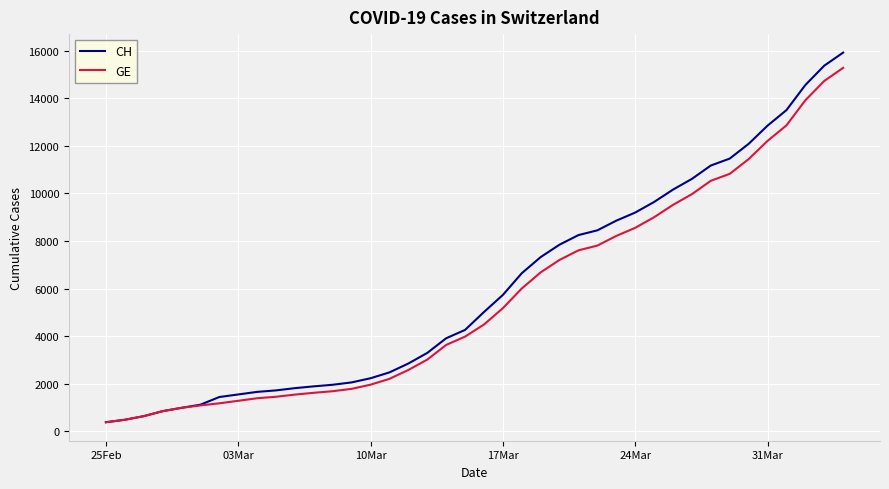

Which series has the widest spread of values?

CH